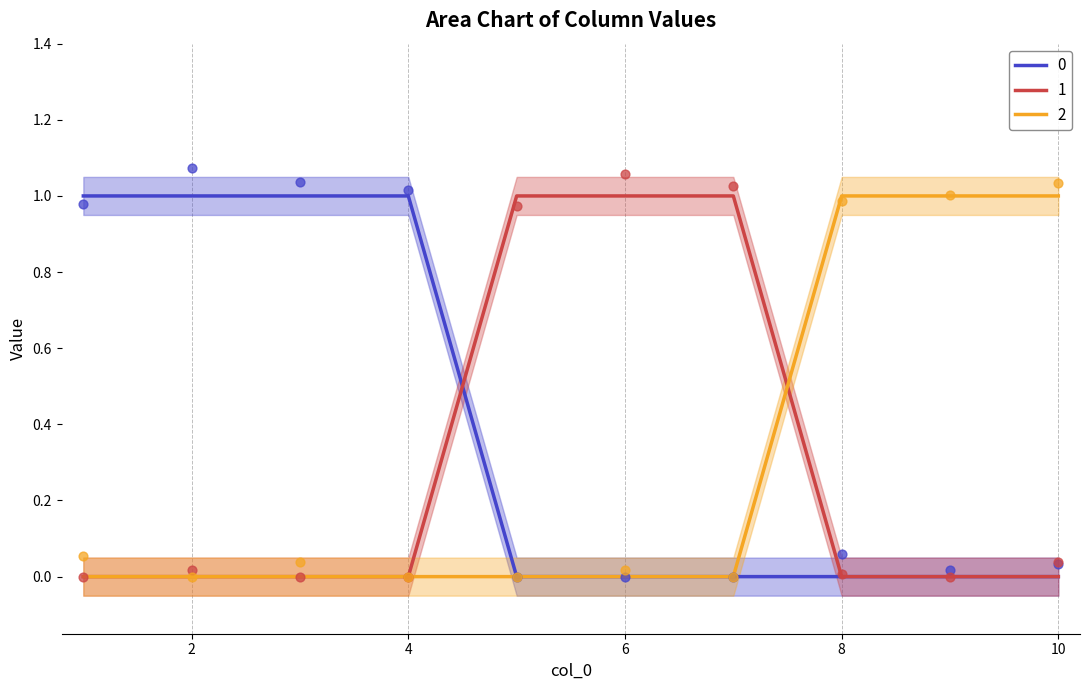

What is the total value across all series at 8?

1